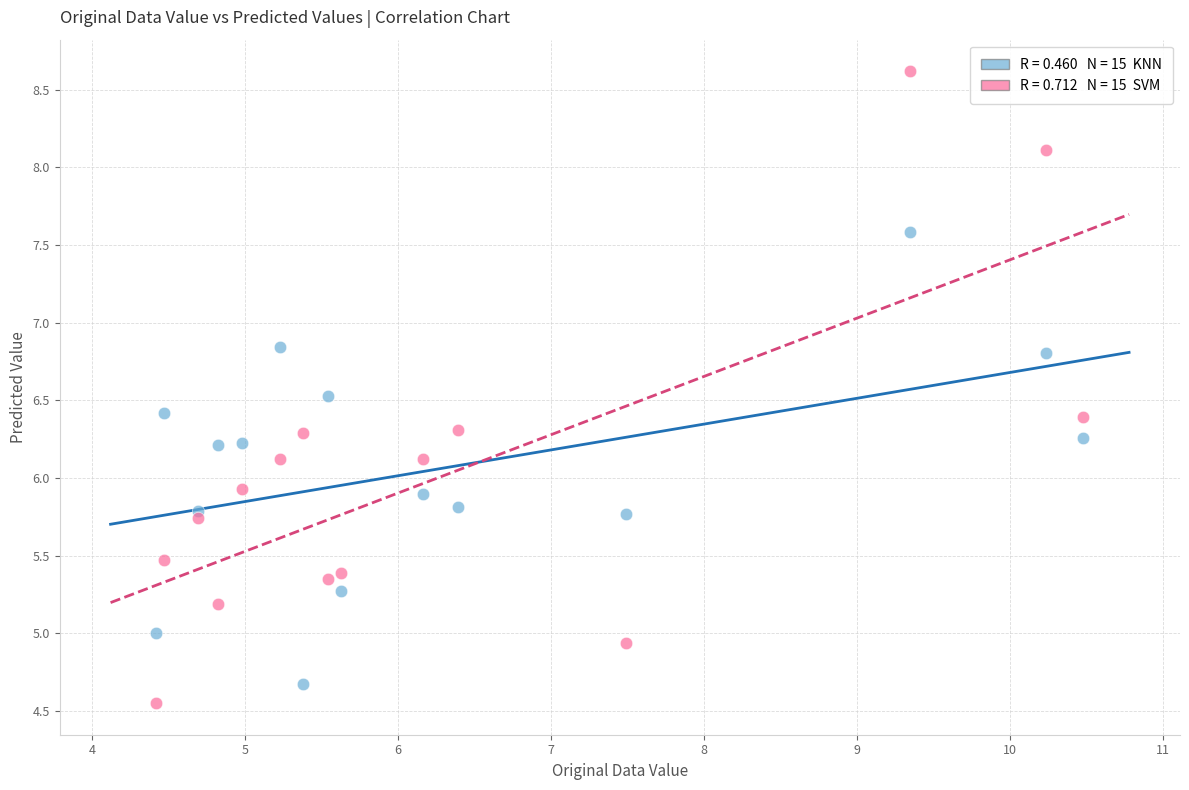

Across all data points, what is the range of X values (max minus min)?

6.1